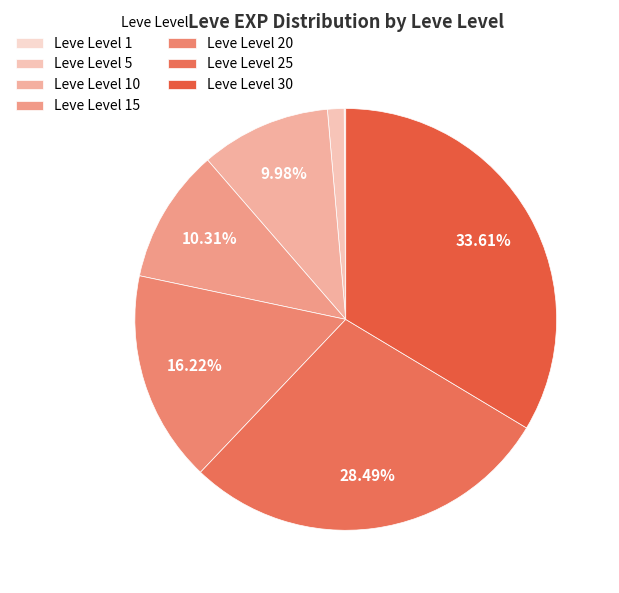

What is the change in value from Leve Level 15 to Leve Level 25?

+95140